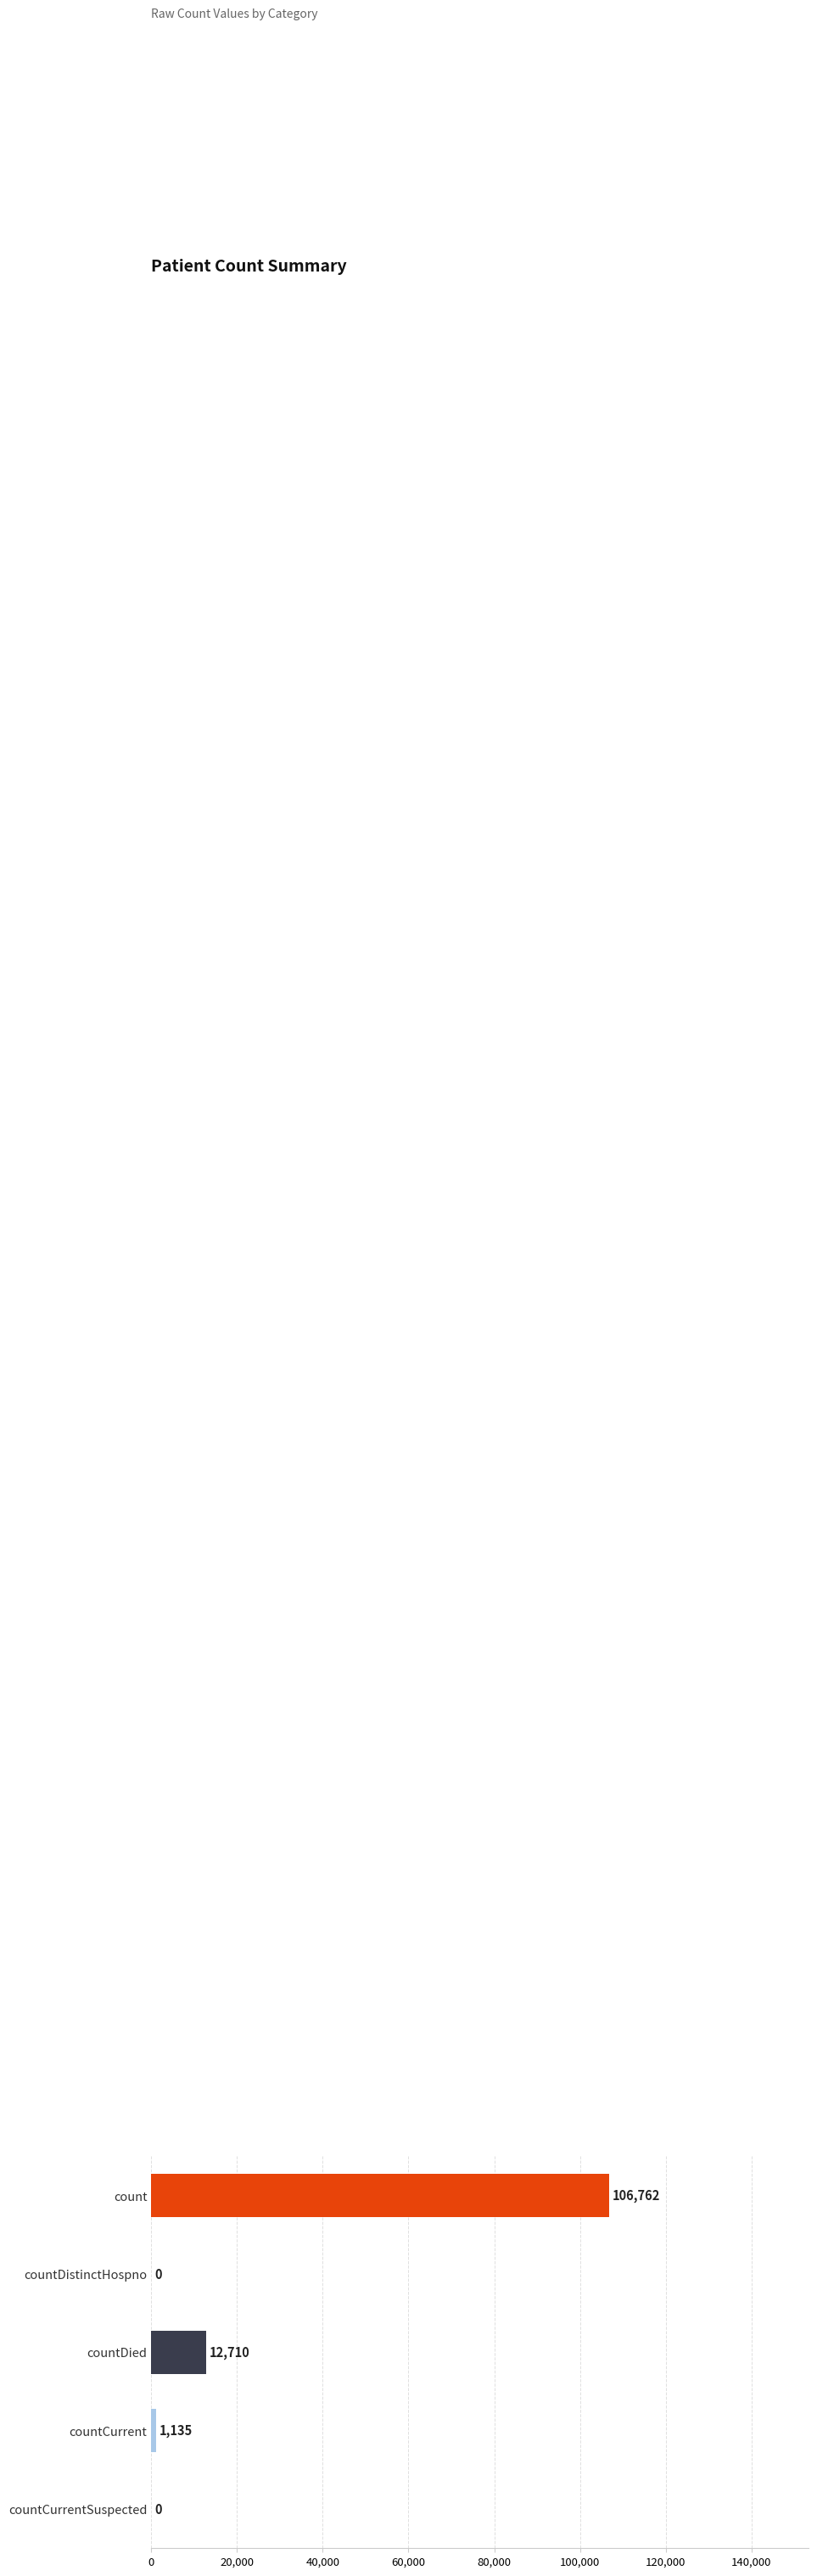

Where is the data nearest to the value 53381?

countDied